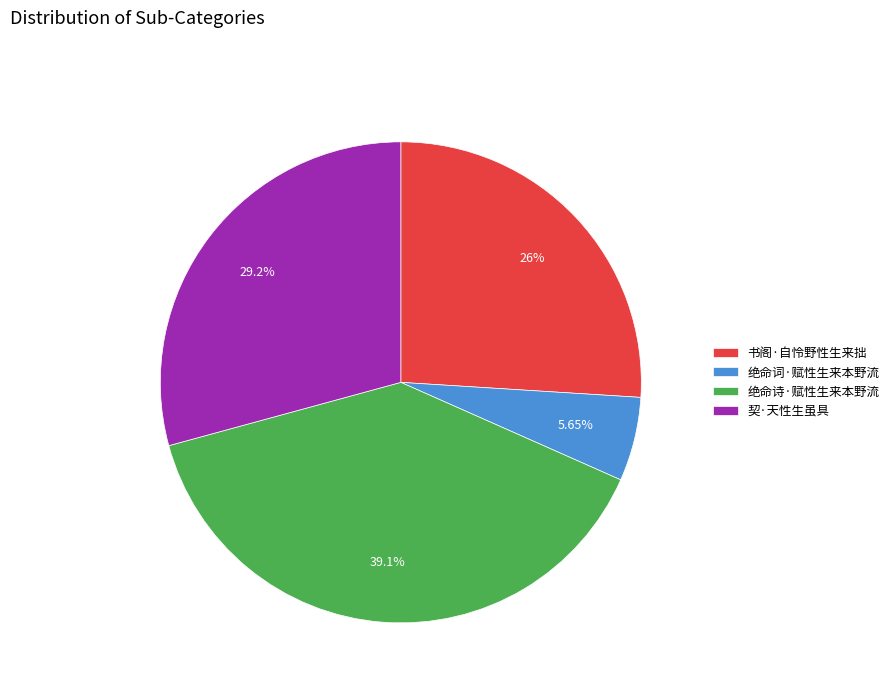

Rank the categories by value from highest to lowest.

绝命诗·赋性生来本野流, 契·天性生虽具, 书阁·自怜野性生来拙, 绝命词·赋性生来本野流